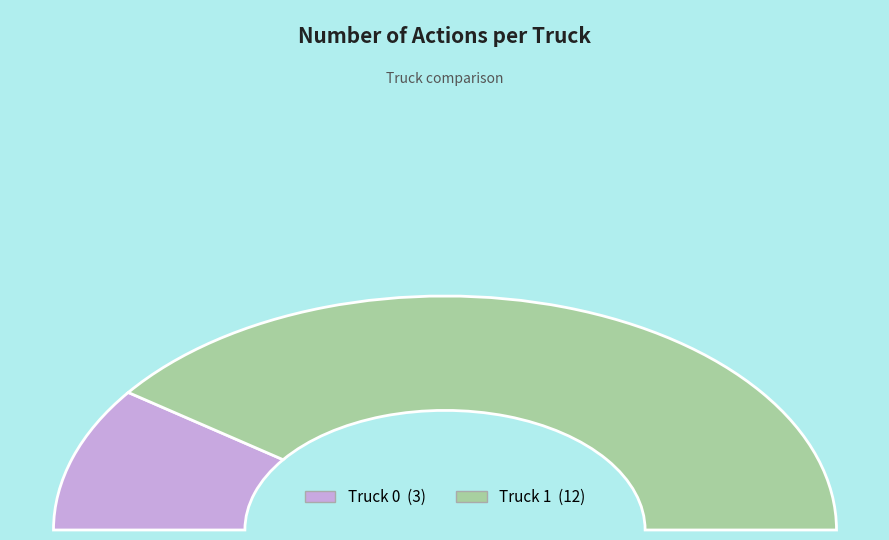

Combined, do Truck 0 and Truck 1 account for over 50%?

Yes